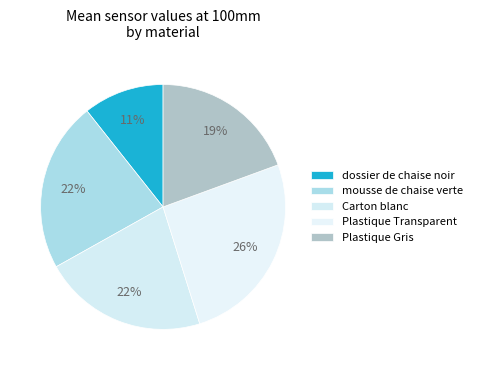

How many slices are in this pie chart?

5